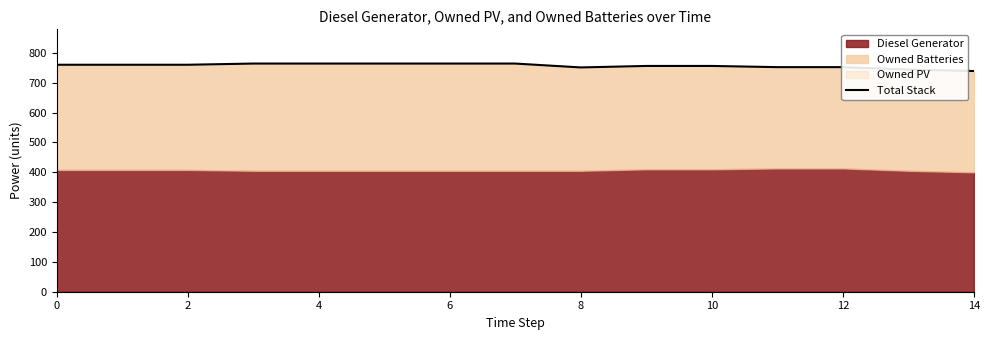

What is the label of the 7th point from the right?

8